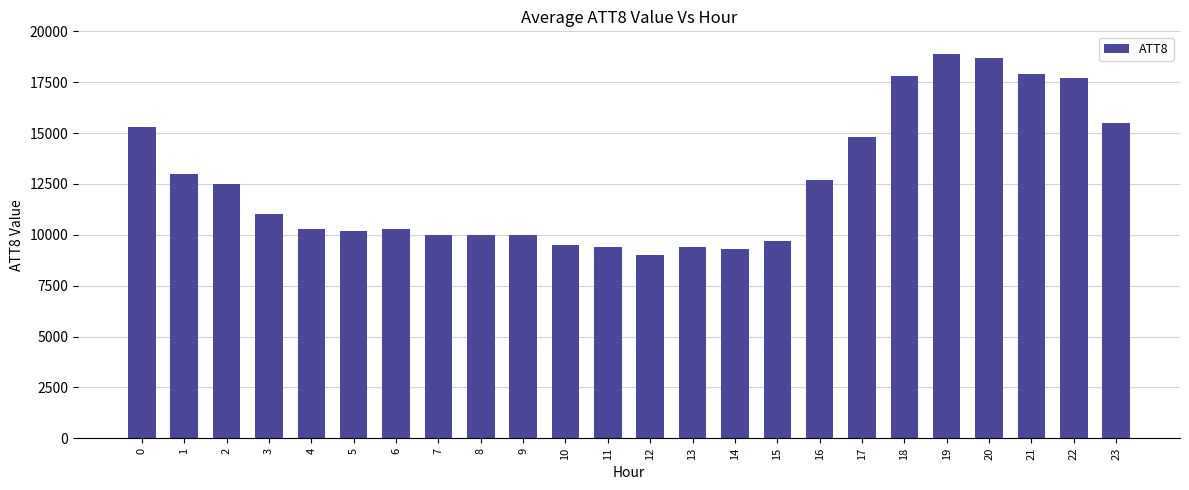

What is the sum of the values at 16 and 21?

30600